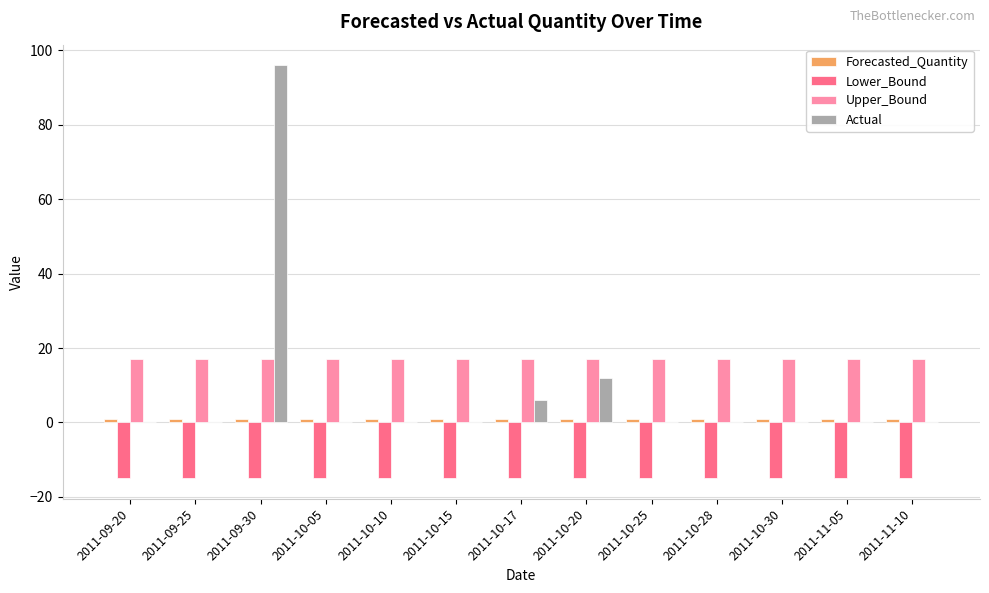

What is the sum of all Actual values?

114.0